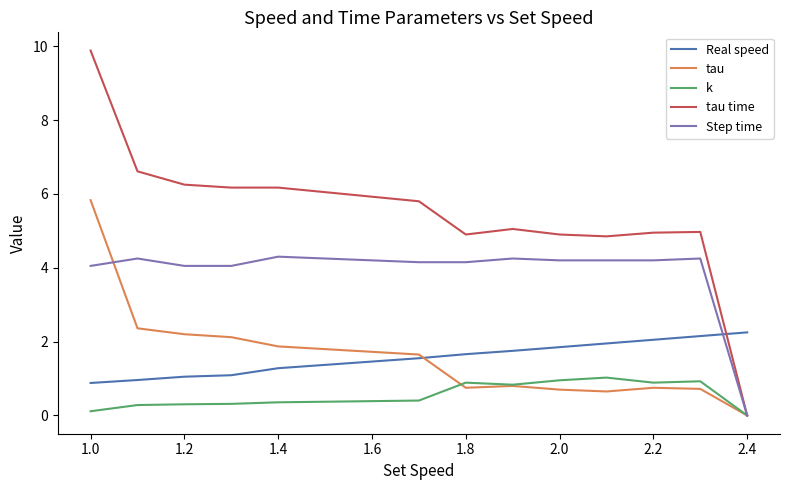

Which series has the largest total across all categories?

tau time